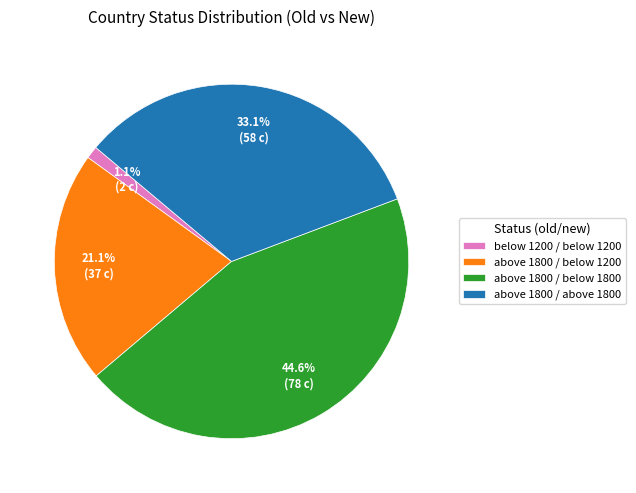

Which category has the biggest portion of the pie?

above 1800 / below 1800